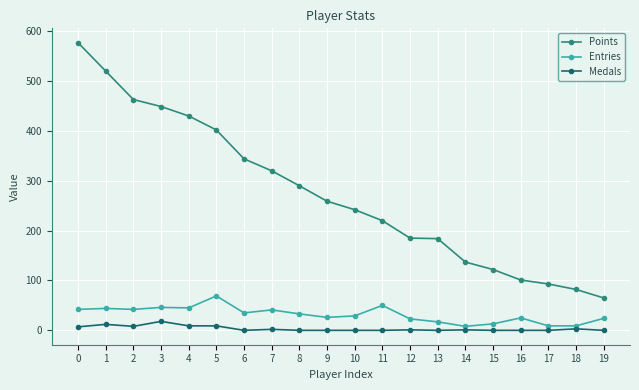

How many values in the Points series are below 259?

10